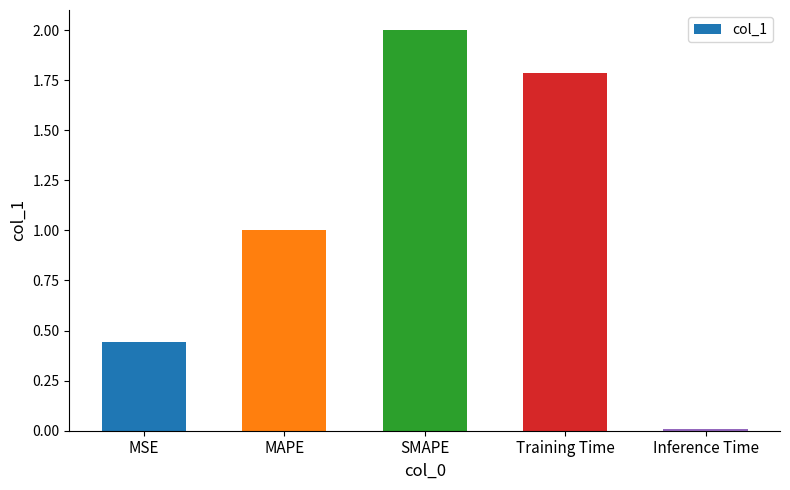

The chart shows a value of 0.6 at MSE. True or false?

False